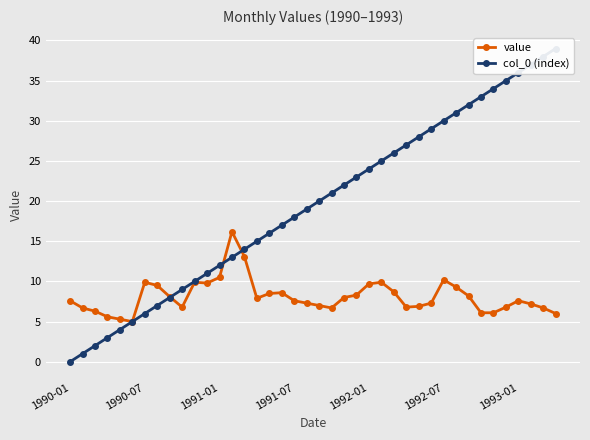

What is the lowest value of the value series?

5.0